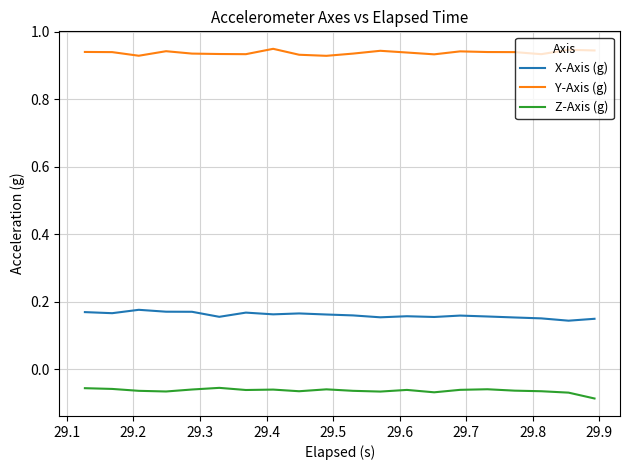

In Z-Axis (g), how many points are higher than both neighbors (excluding endpoints)?

5